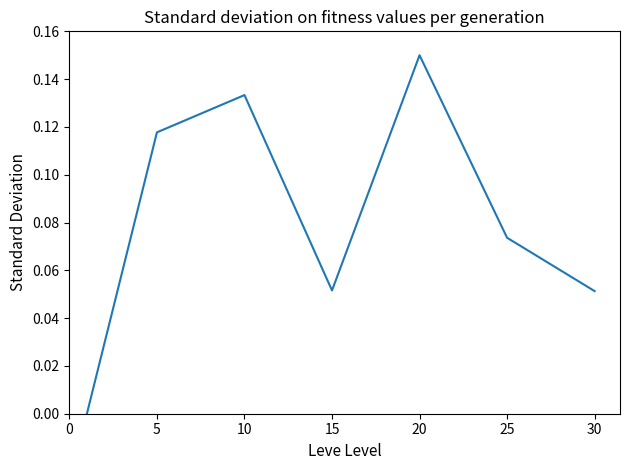

What is the sum of all values?

0.6